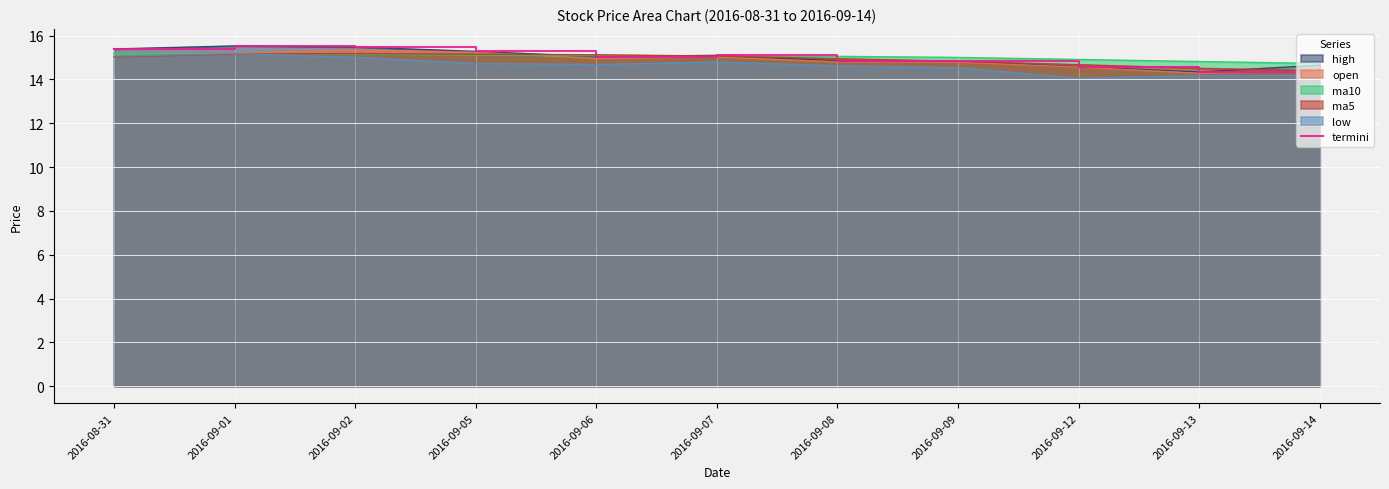

What is the value of the 10th point from the left?

14.3